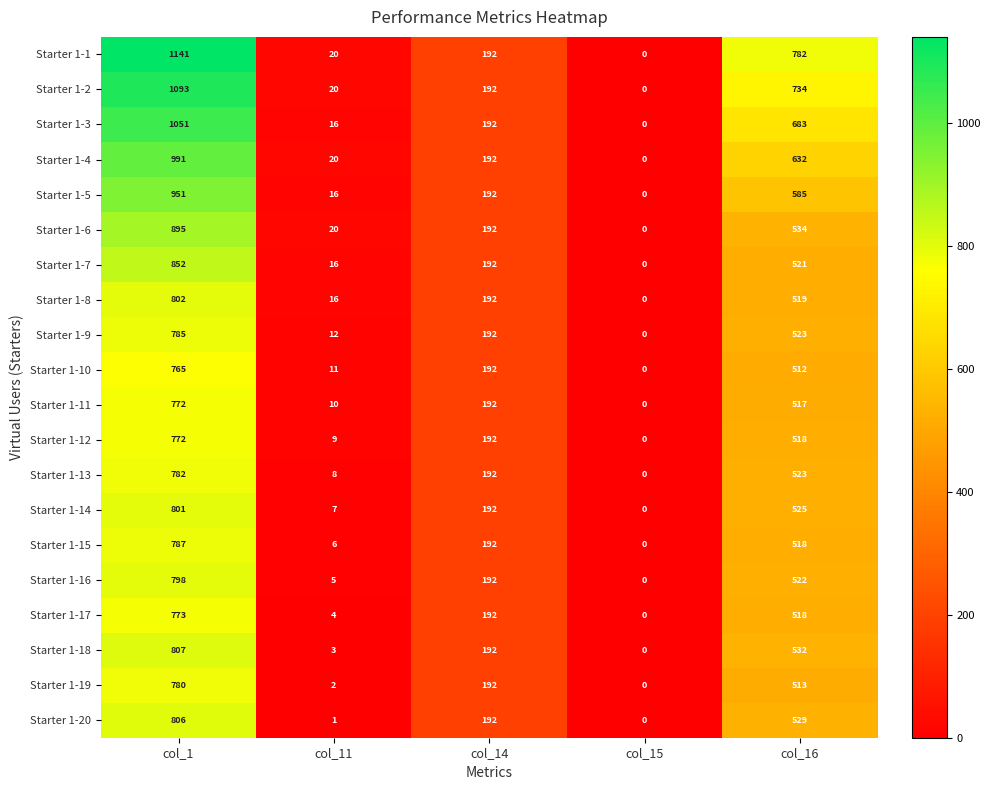

What is the sum of all Starter 1-9 values?

1512